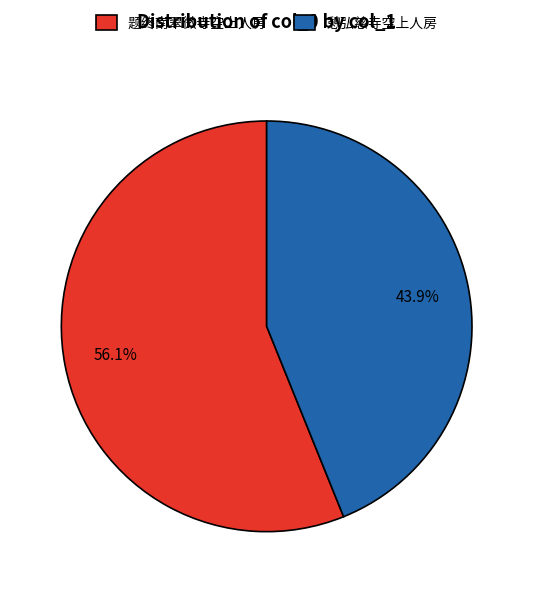

Does any single category account for the majority?

Yes